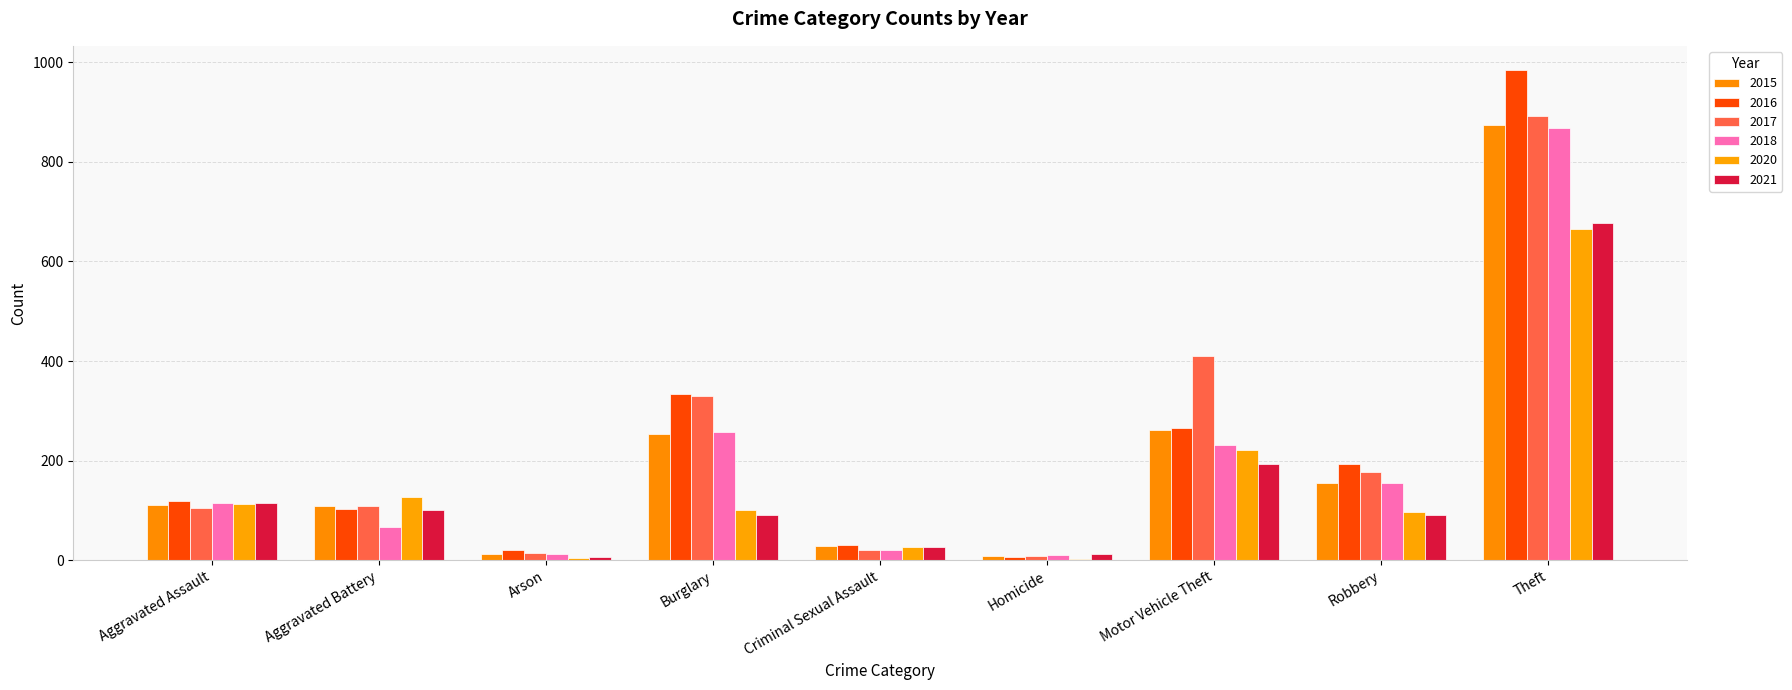

What is the lowest value of the 2017 series?

8